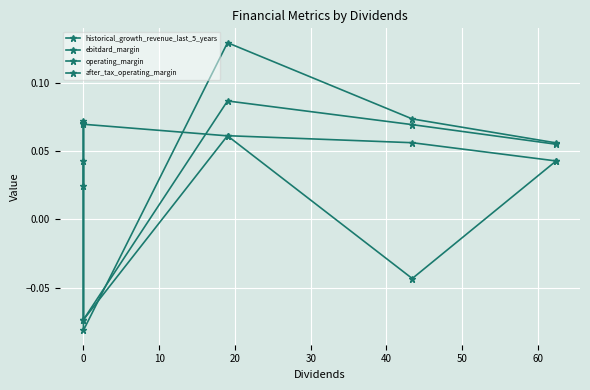

What is the difference between the maximum and minimum values in the after_tax_operating_margin series?

0.1